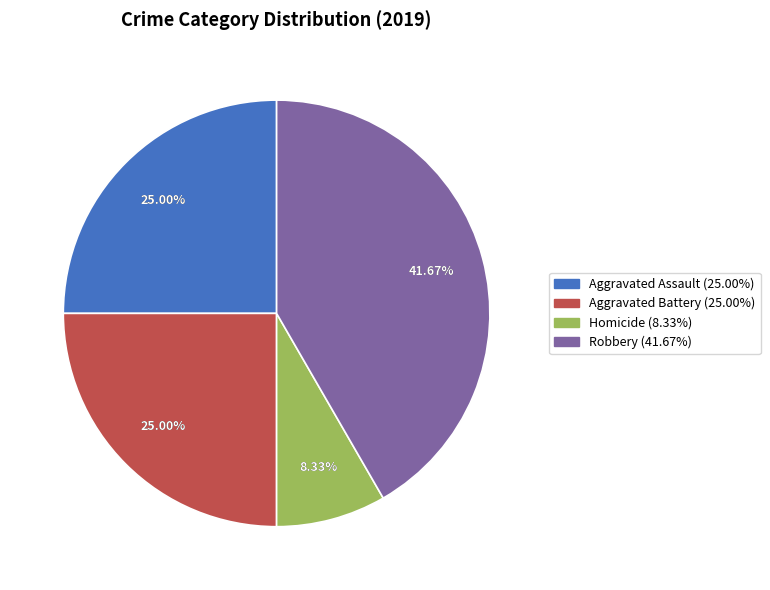

How many slices are in this pie chart?

4